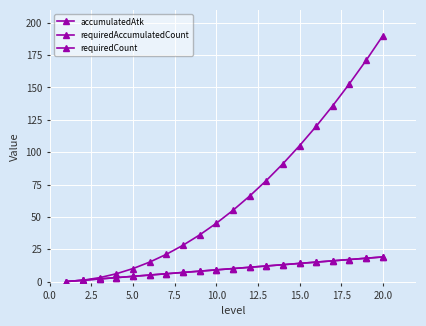

True or false: requiredCount and requiredAccumulatedCount intersect in this chart.

False